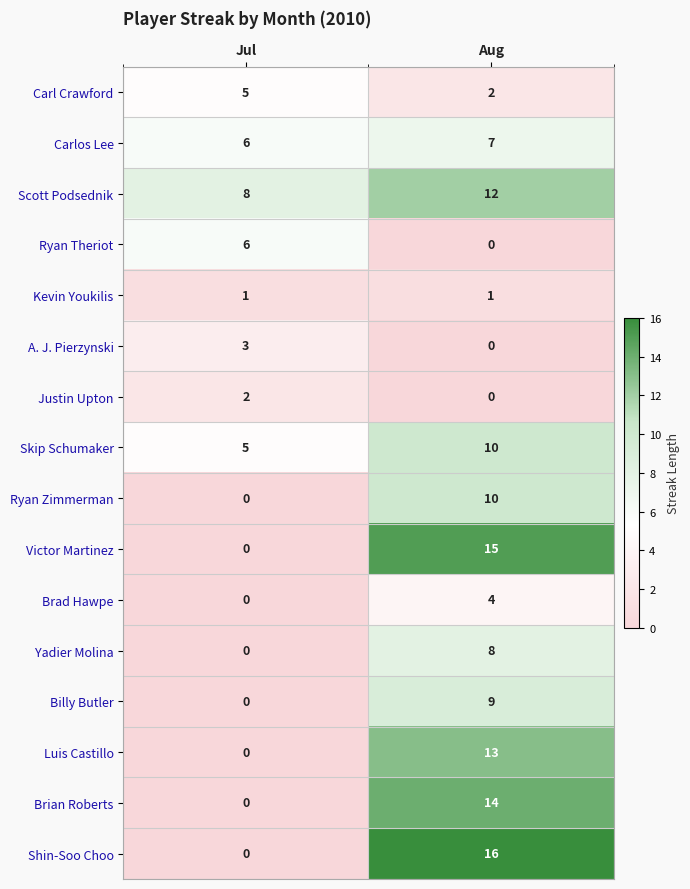

Which label corresponds to the largest value in the chart?

Aug